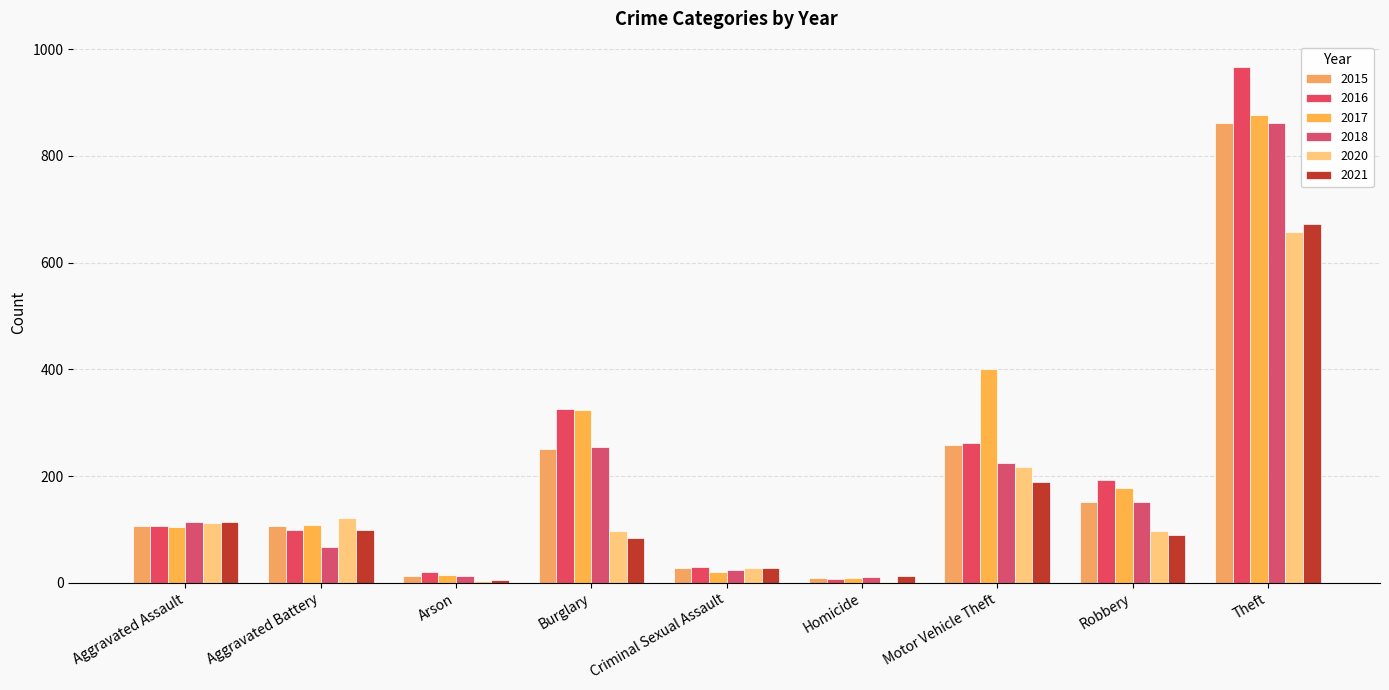

What is the label of the 3rd bar from the right?

Motor Vehicle Theft